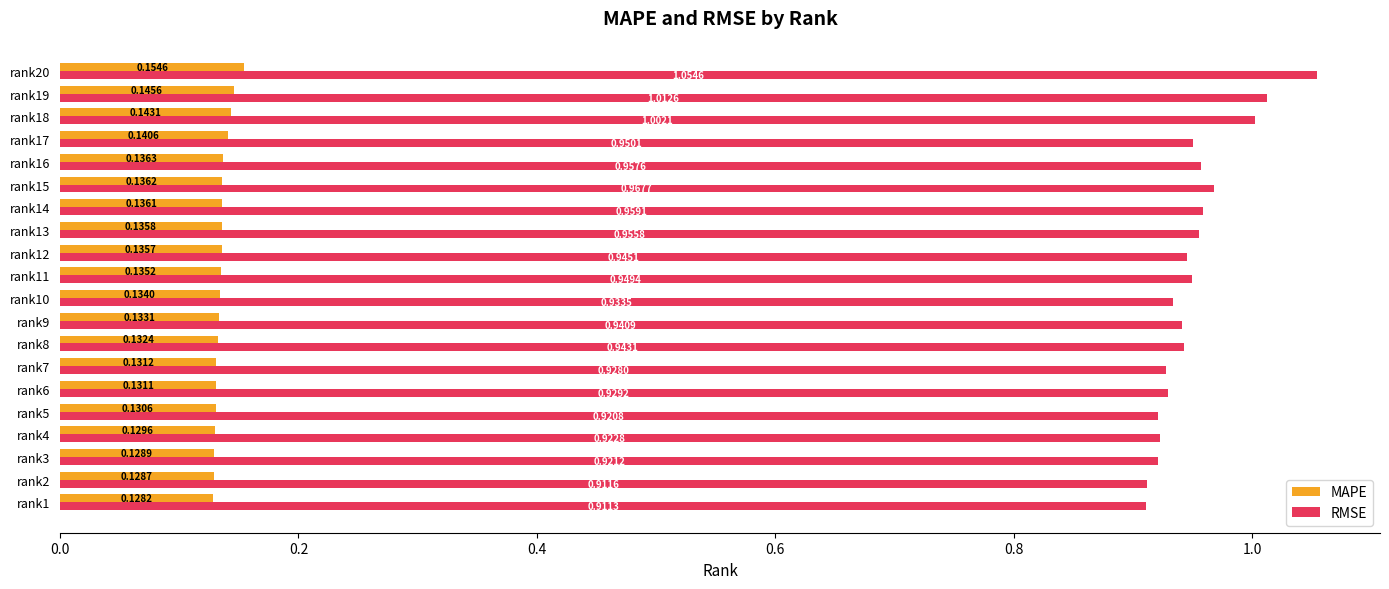

How many MAPE values are between 0 and 1?

20